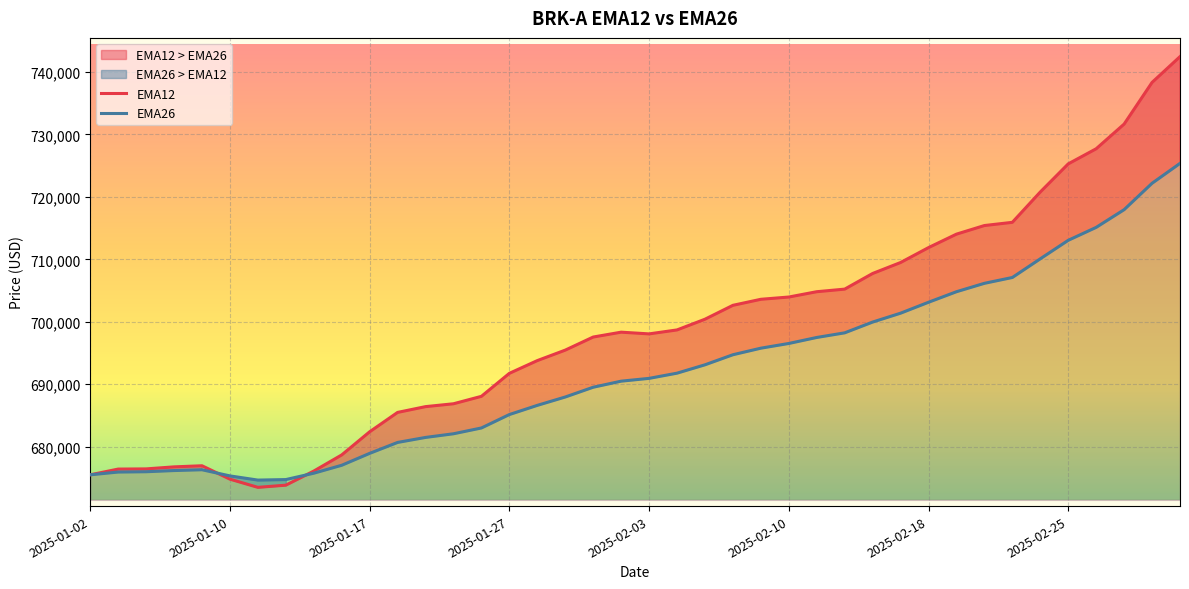

How many intersections are there between EMA26 and EMA12?

2